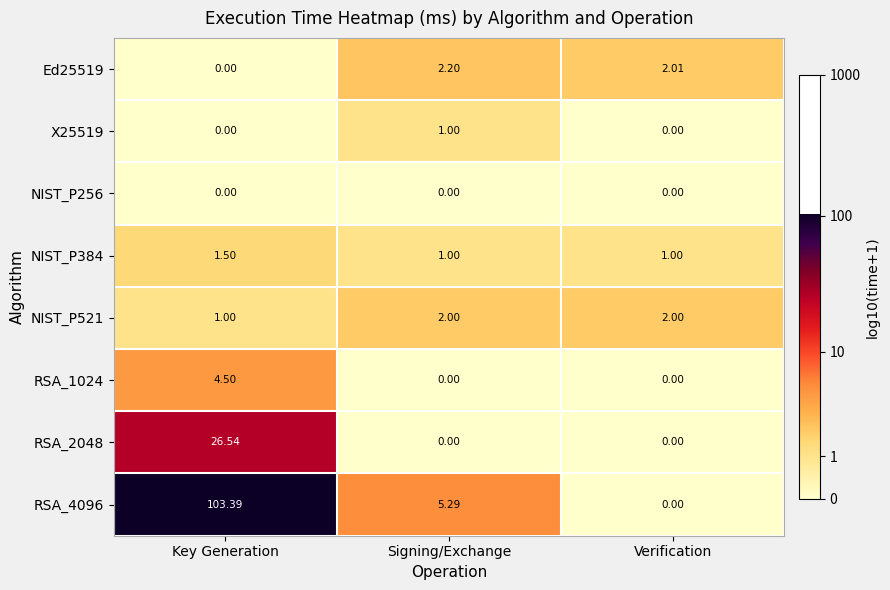

How many series are shown in this chart?

8